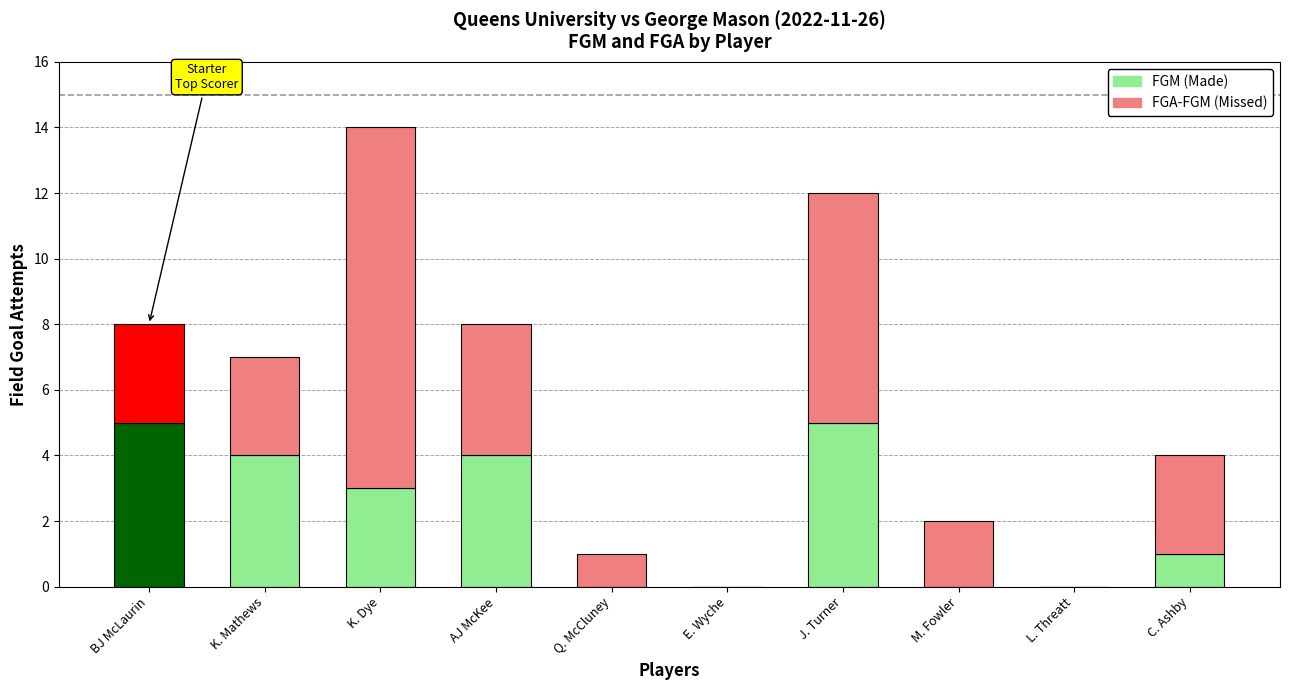

Reading right to left, list the values for the FGM (Made) series.

C. Ashby=1	L. Threatt=0	M. Fowler=0	J. Turner=5	E. Wyche=0	Q. McCluney=0	AJ McKee=4	K. Dye=3	K. Mathews=4	BJ McLaurin=5